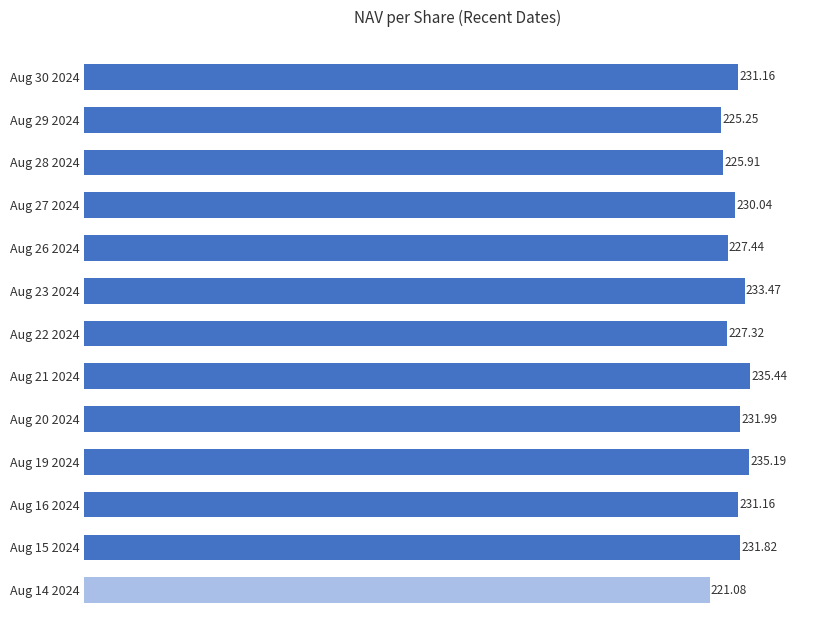

What is the smallest value displayed?

221.1